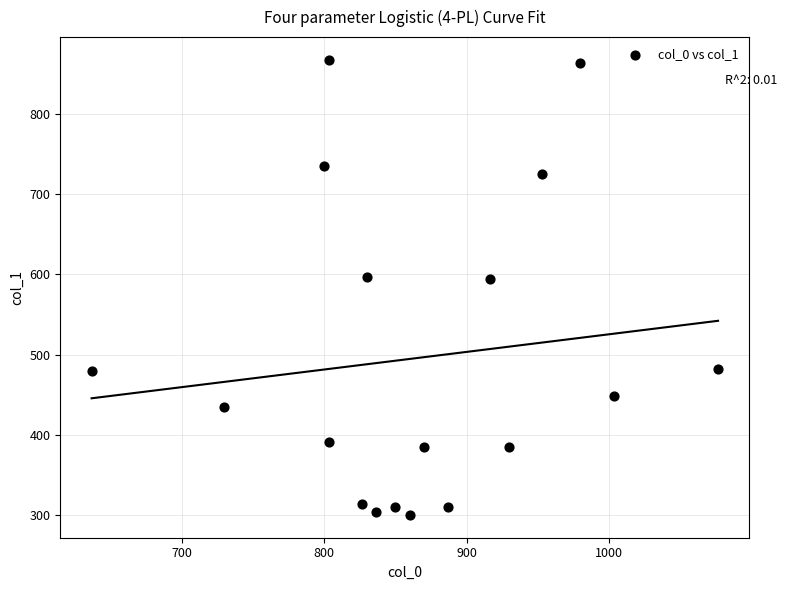

What is the range of X values (max minus min)?

440.0